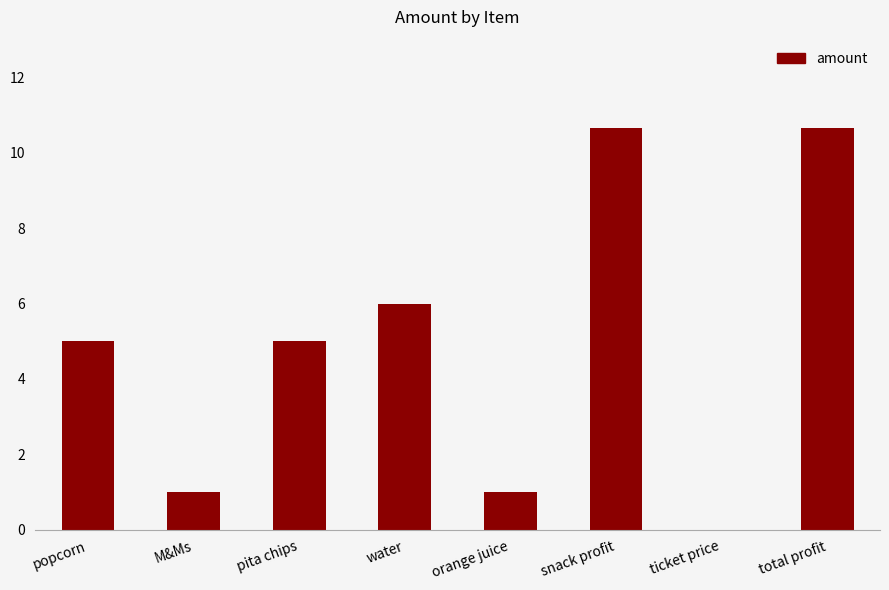

Are the bars horizontal?

No